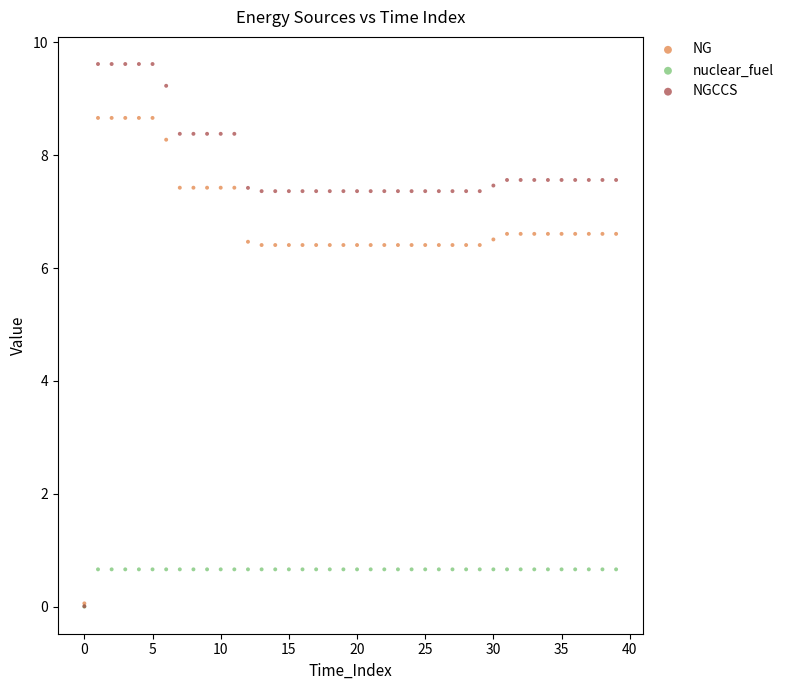

What are all the series names shown in the legend?

NG, nuclear_fuel, NGCCS